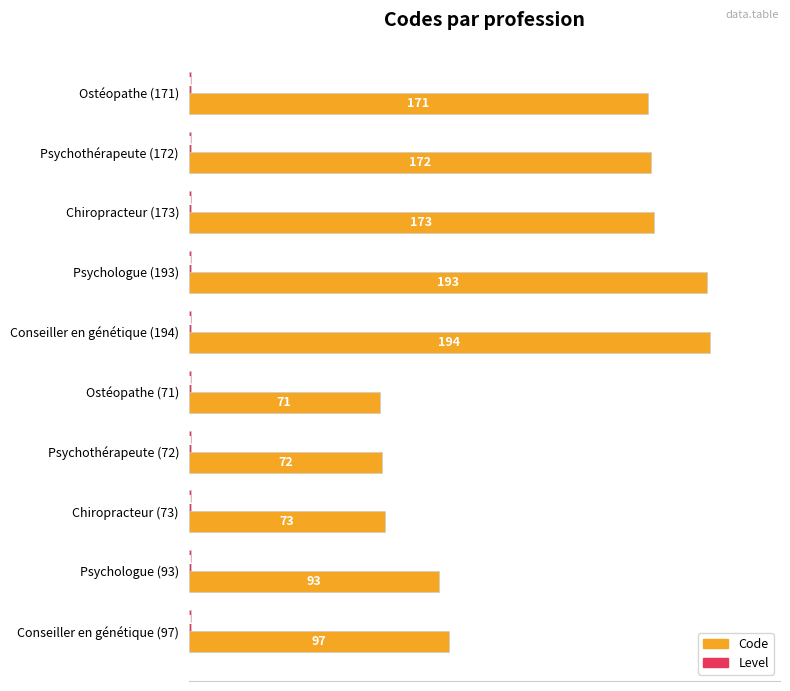

Which category has the lowest value in the Code series?

Ostéopathe (71)